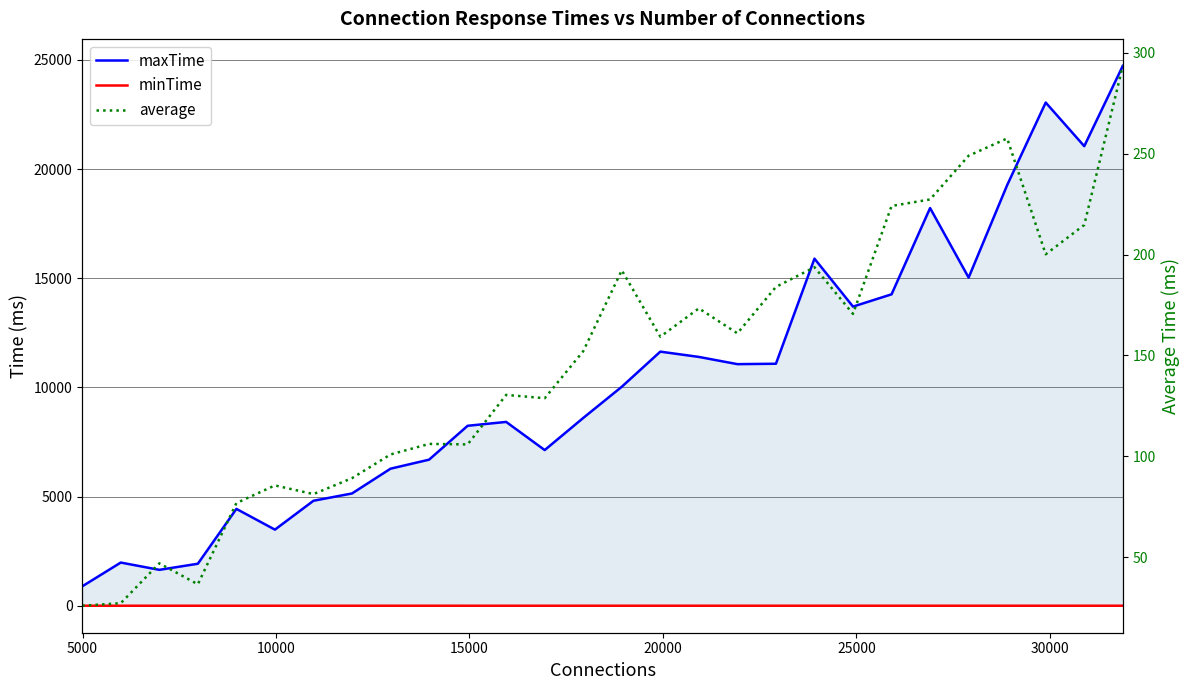

True or false: maxTime and minTime cross at least once.

False